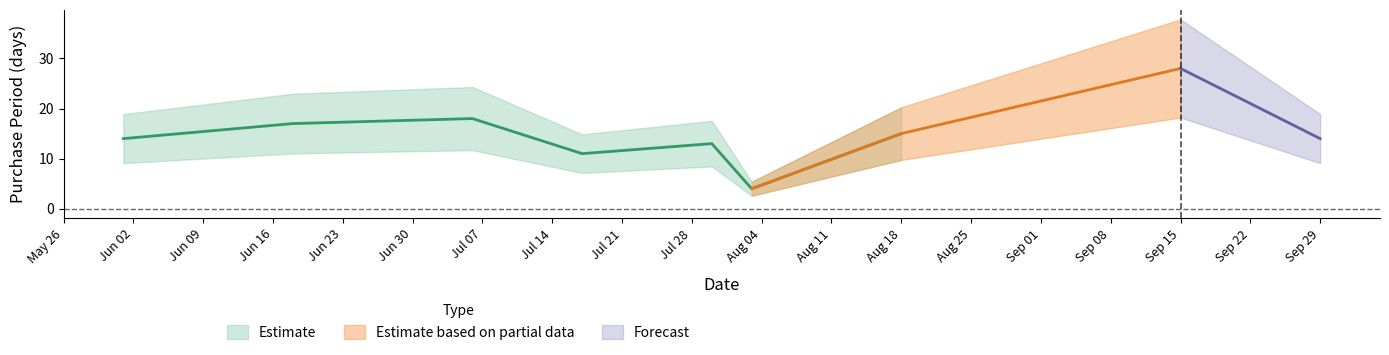

True or false: the data shows 24 at 2015-06-01.

False